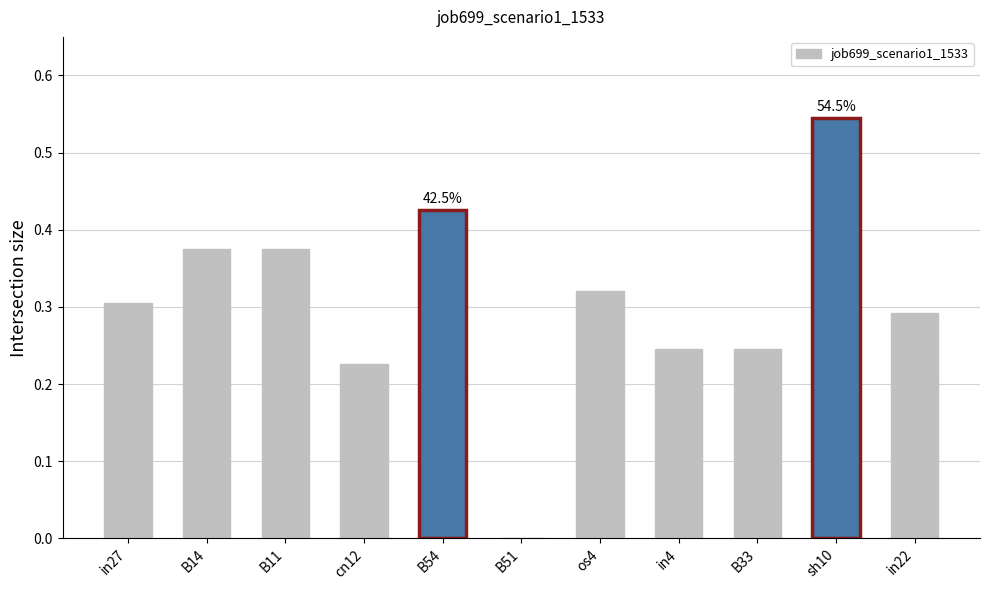

Between in27 and B11, which is larger?

B11